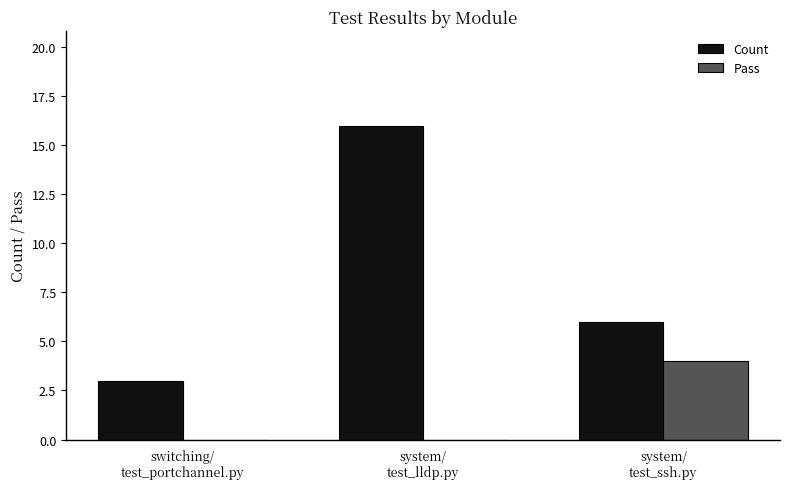

Which category has the highest value across all series?

system/
test_lldp.py